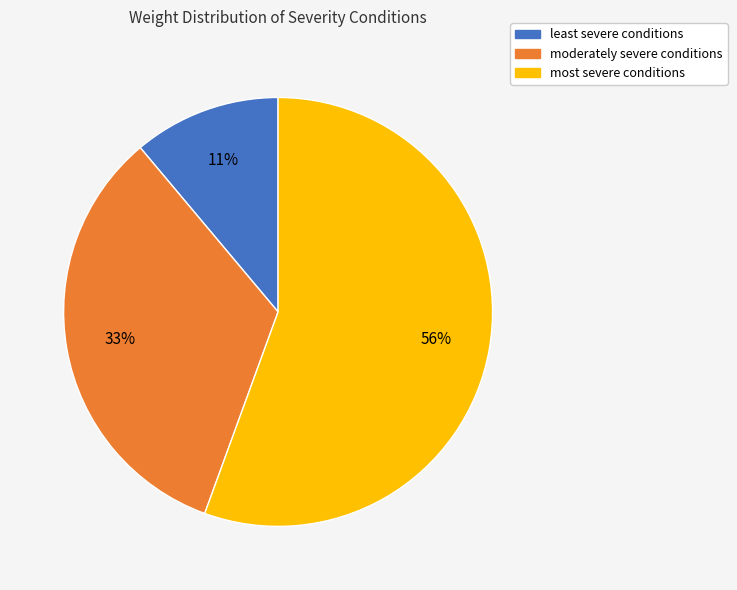

Is moderately severe conditions the majority of the pie?

No